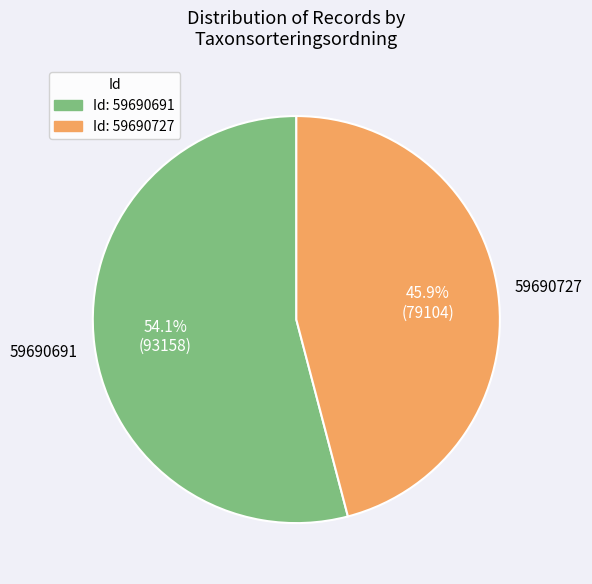

Is there any slice that represents more than half of the pie?

Yes